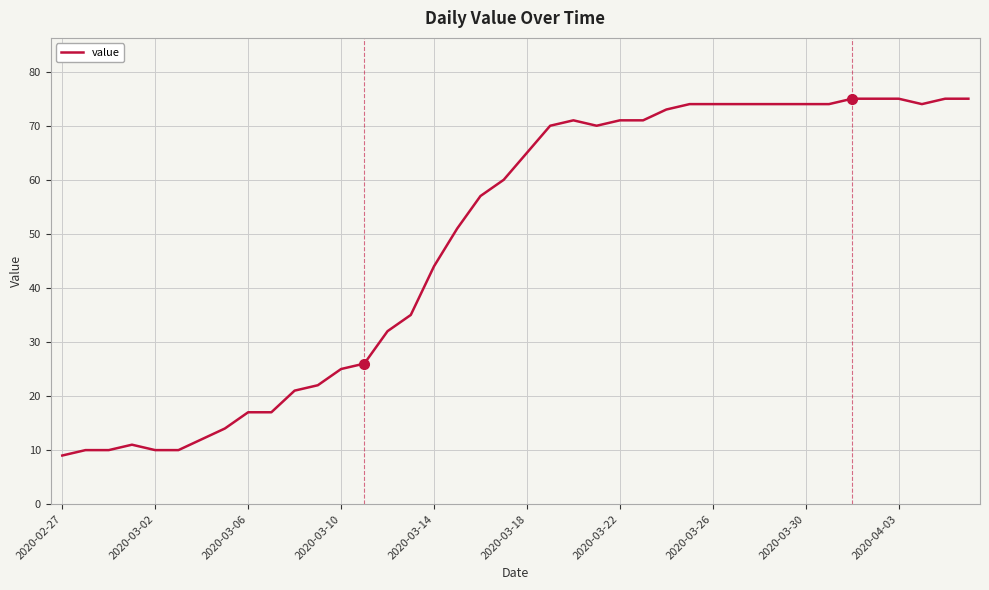

How many lines are shown in the chart?

1